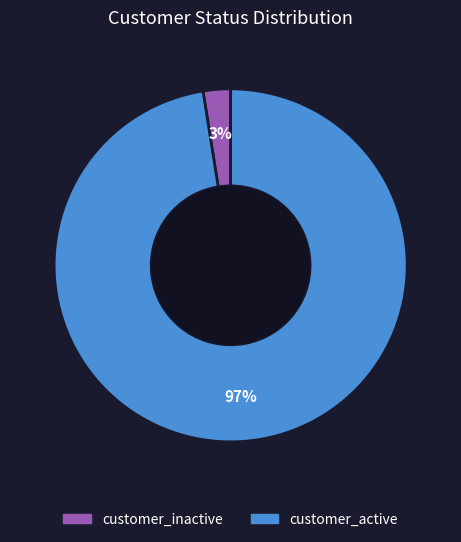

Do customer_active and customer_inactive together represent more than half of the pie?

Yes